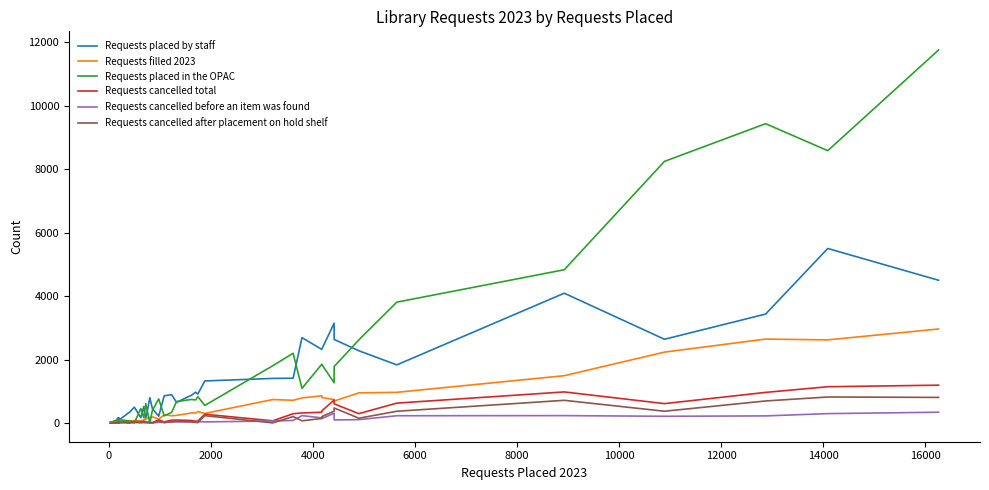

What is the difference between the maximum and second lowest values in the Requests filled 2023 series?

2935